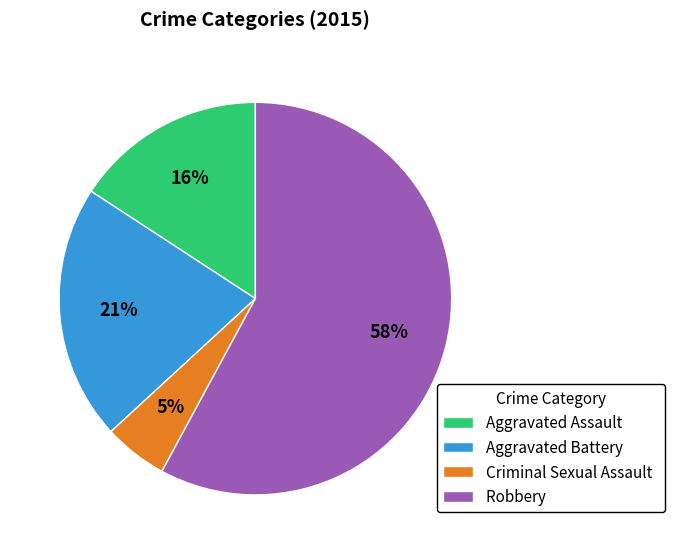

Rank the categories by value from highest to lowest.

Robbery, Aggravated Battery, Aggravated Assault, Criminal Sexual Assault